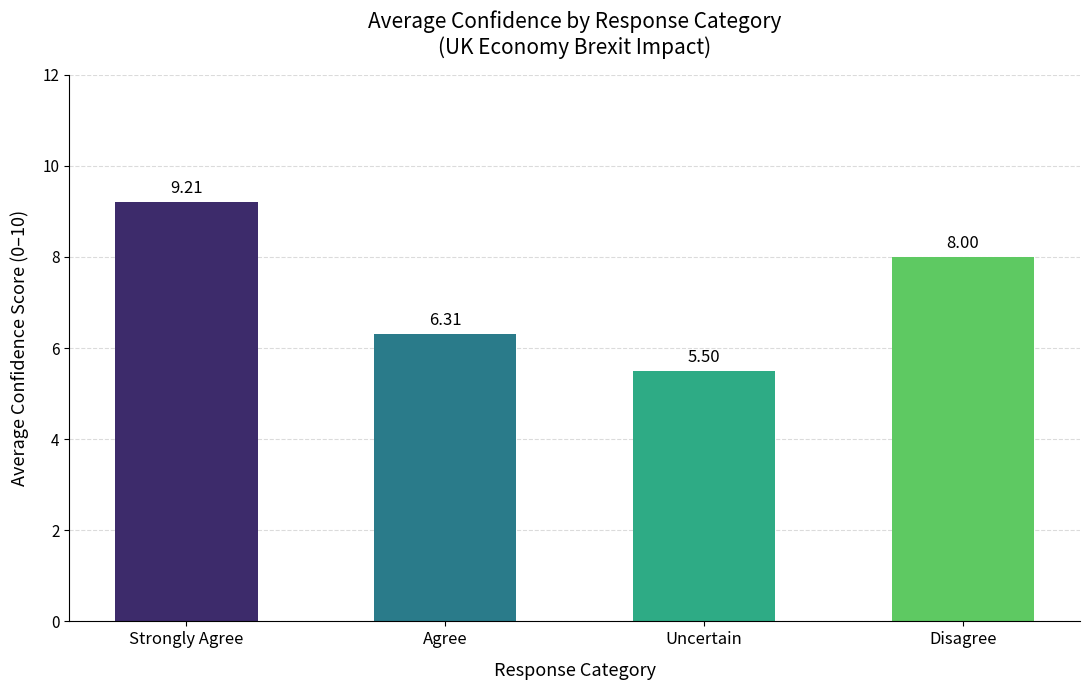

Reading right to left, what are all the values shown in this chart?

8.0	5.5	6.3	9.2